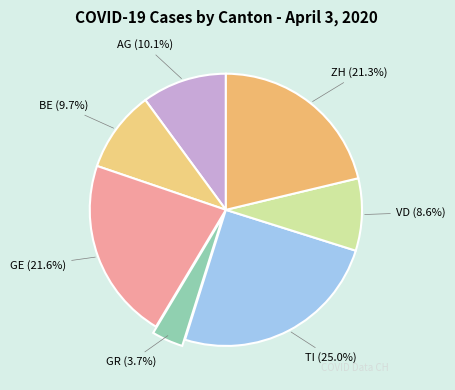

To the nearest percent, what percentage of the pie is BE?

10%